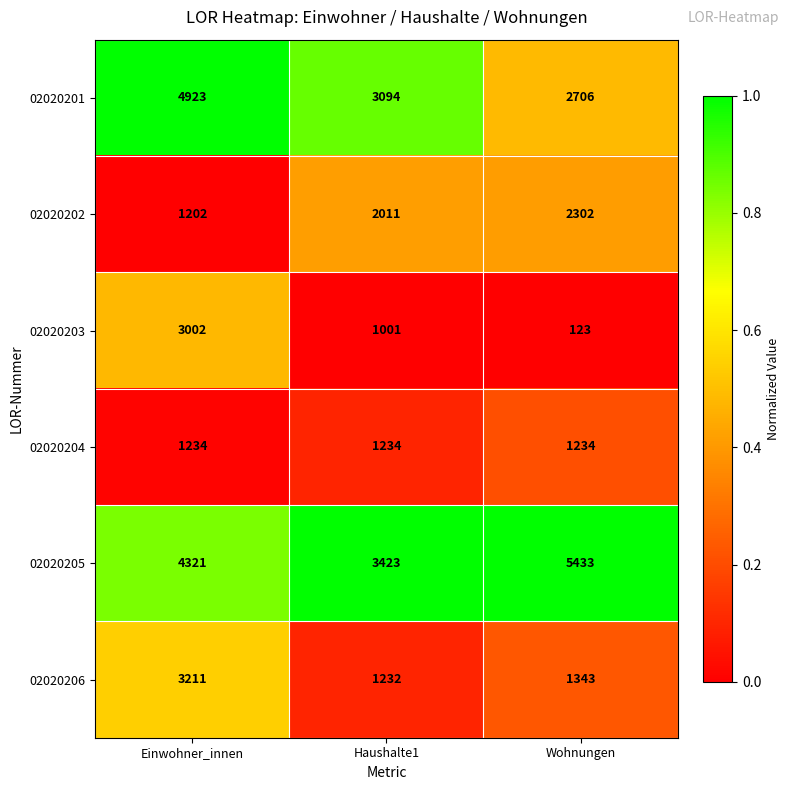

Between Haushalte1 and Wohnungen, which series saw the biggest shift?

02020205